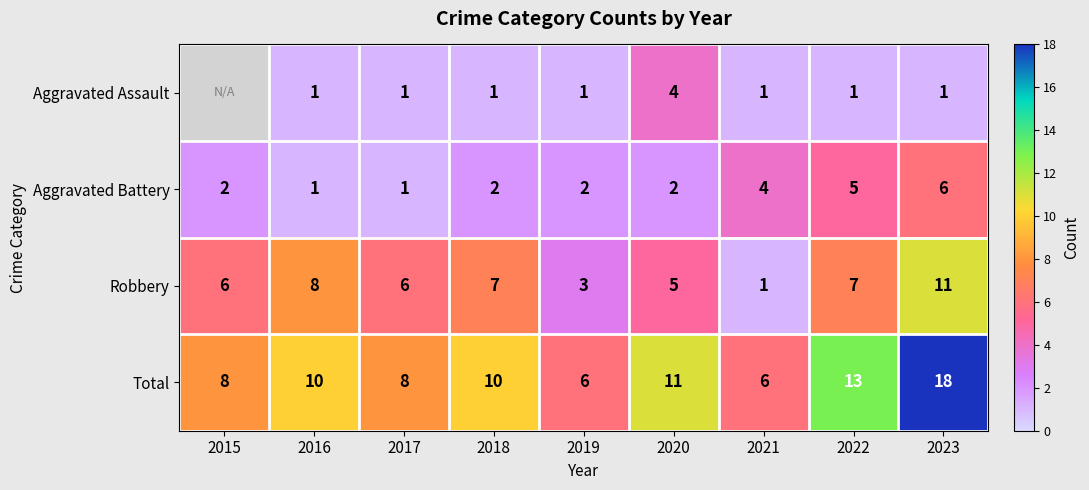

Is the value of Total at 2019 greater than the value of Robbery at 2023?

No